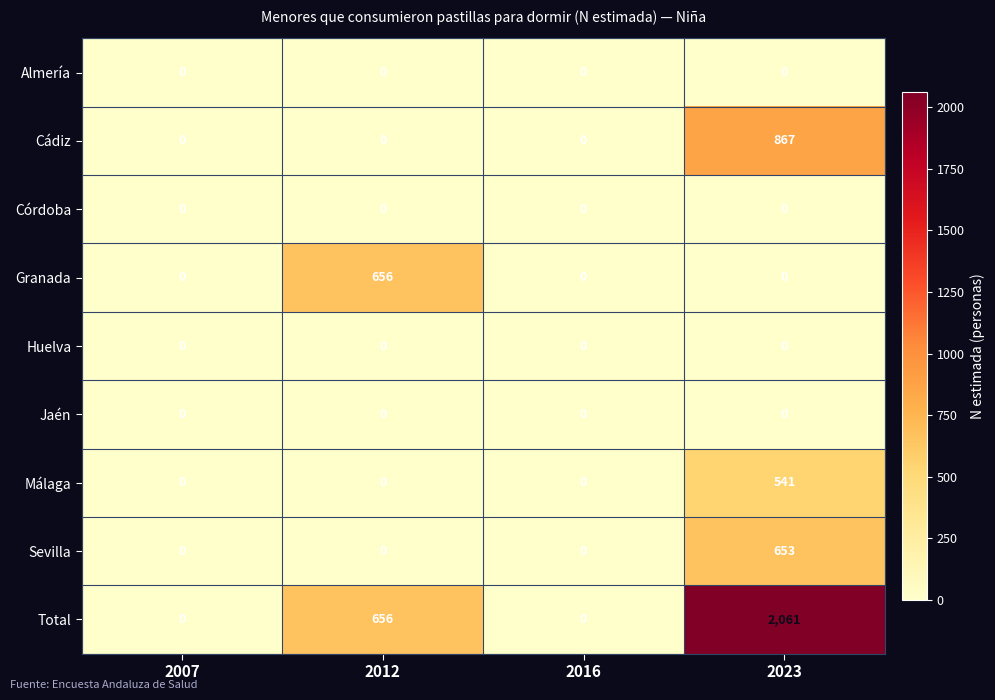

What is the sum of all Cádiz values?

867